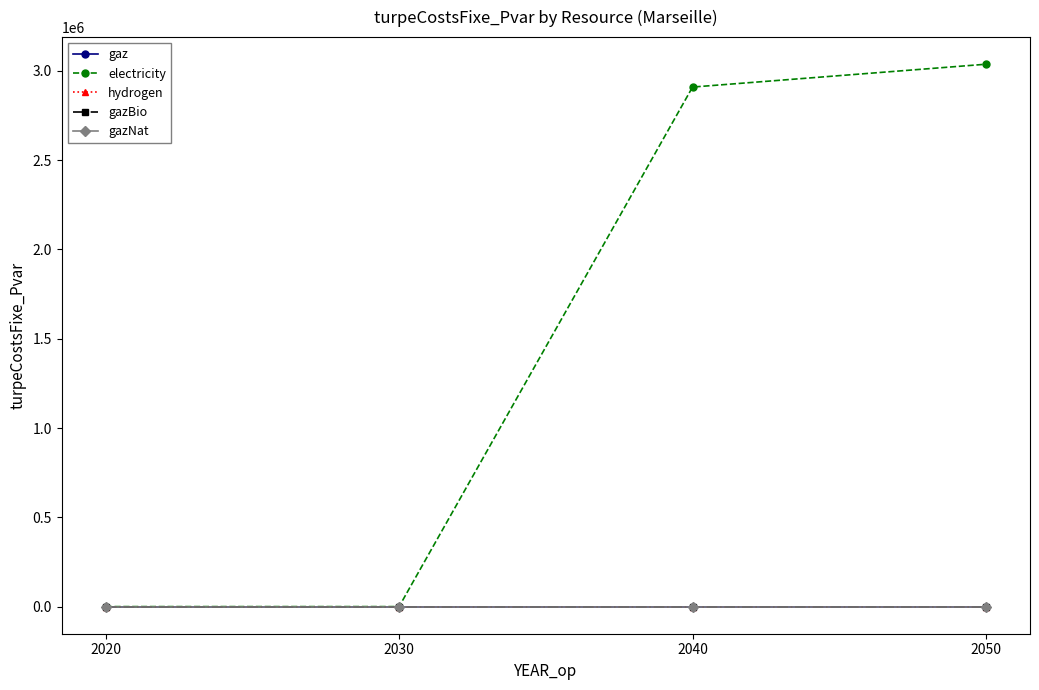

Is this an area chart (filled region under the line)?

No